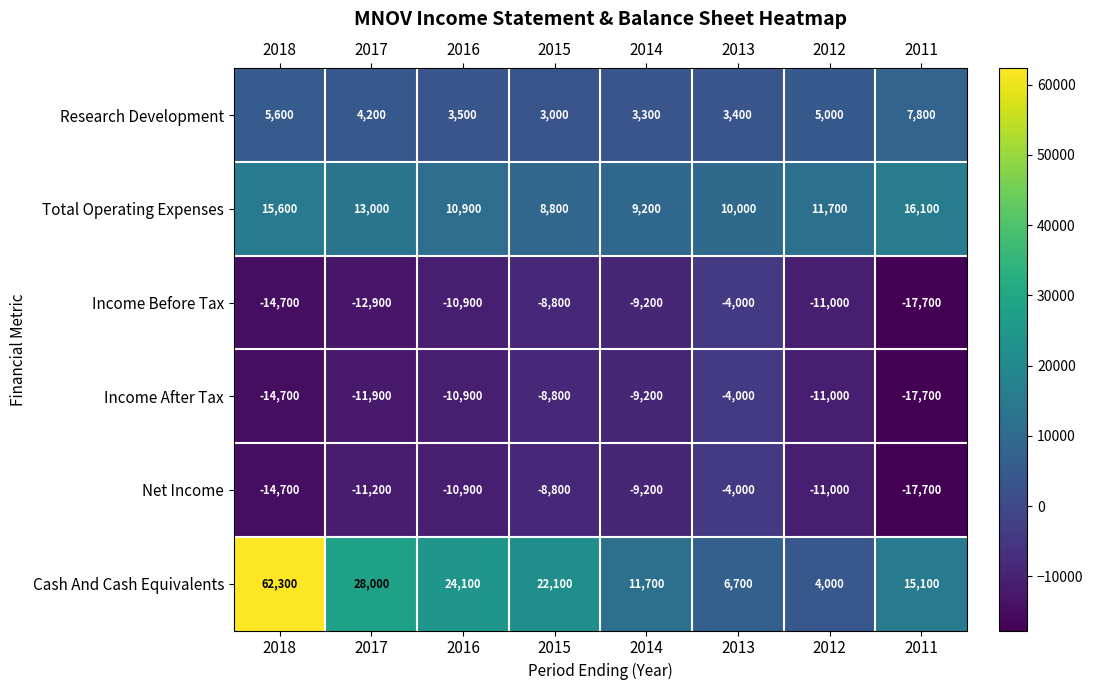

Is the value of Net Income at 2015 greater than the value of Research Development at 2017?

No